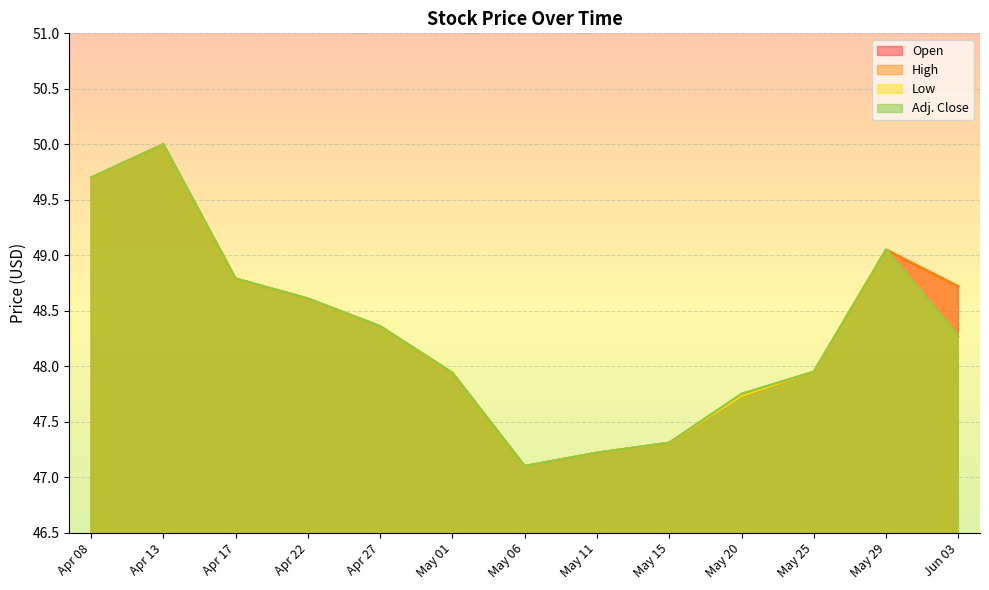

At which category does Adj. Close reach its first local peak?

Apr 13